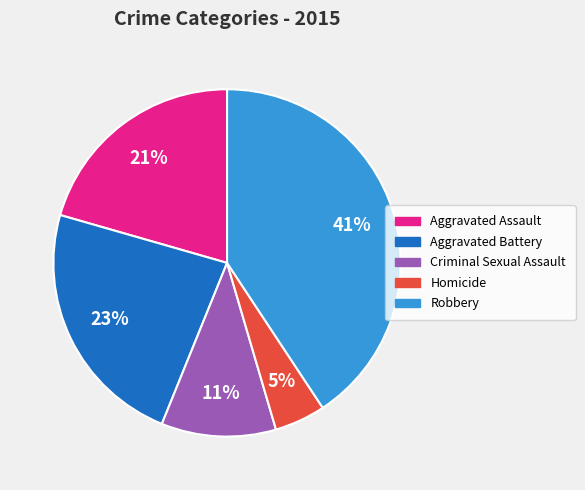

Count the number of slices in the pie.

5